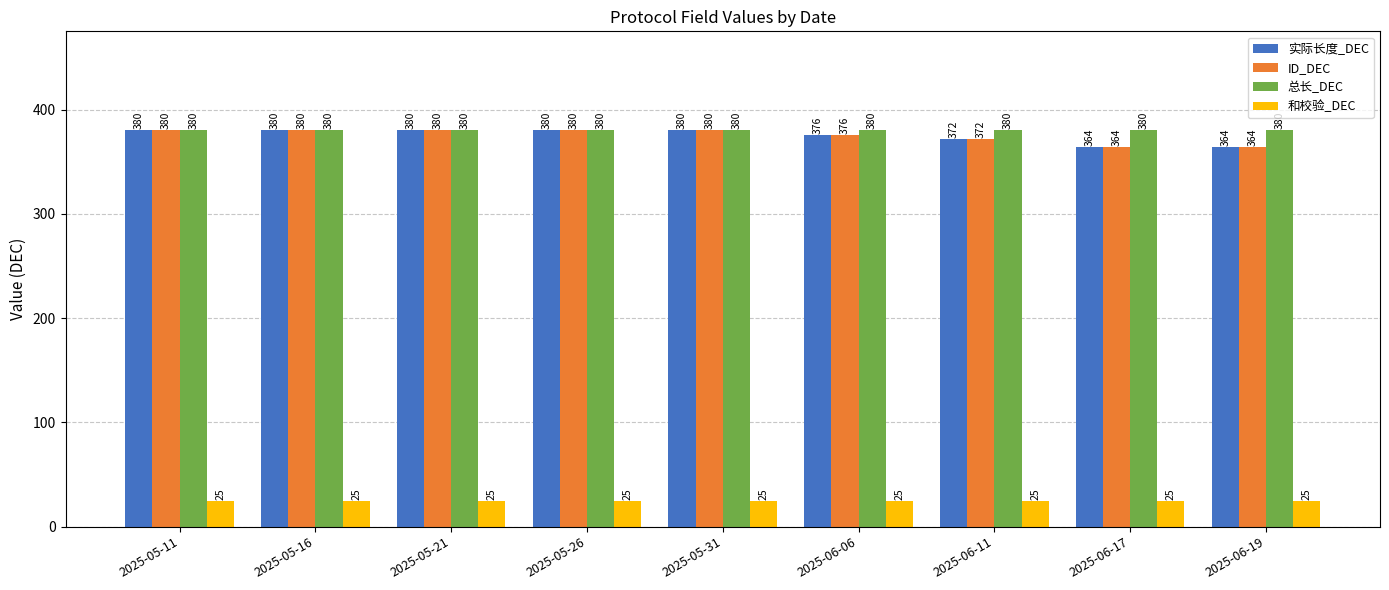

Reading right to left, transcribe all the data shown in this chart.

实际长度_DEC: 2025-06-19=364	2025-06-17=364	2025-06-11=372	2025-06-06=376	2025-05-31=380	2025-05-26=380	2025-05-21=380	2025-05-16=380	2025-05-11=380
ID_DEC: 2025-06-19=364	2025-06-17=364	2025-06-11=372	2025-06-06=376	2025-05-31=380	2025-05-26=380	2025-05-21=380	2025-05-16=380	2025-05-11=380
总长_DEC: 2025-06-19=380	2025-06-17=380	2025-06-11=380	2025-06-06=380	2025-05-31=380	2025-05-26=380	2025-05-21=380	2025-05-16=380	2025-05-11=380
和校验_DEC: 2025-06-19=25	2025-06-17=25	2025-06-11=25	2025-06-06=25	2025-05-31=25	2025-05-26=25	2025-05-21=25	2025-05-16=25	2025-05-11=25